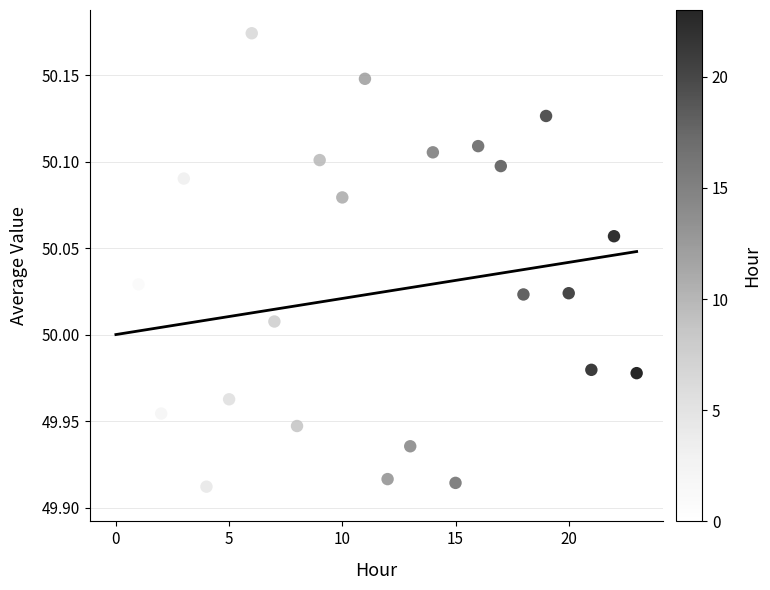

What is the range of Y values (max minus min)?

0.3